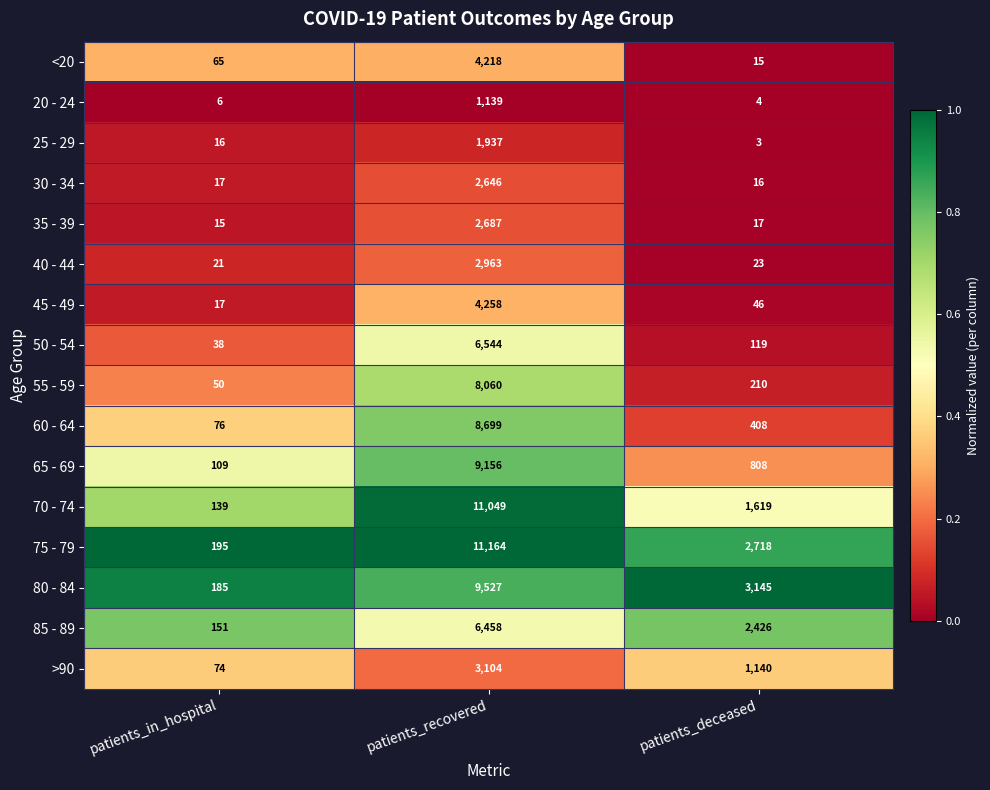

Which series has the largest total across all categories?

75 - 79